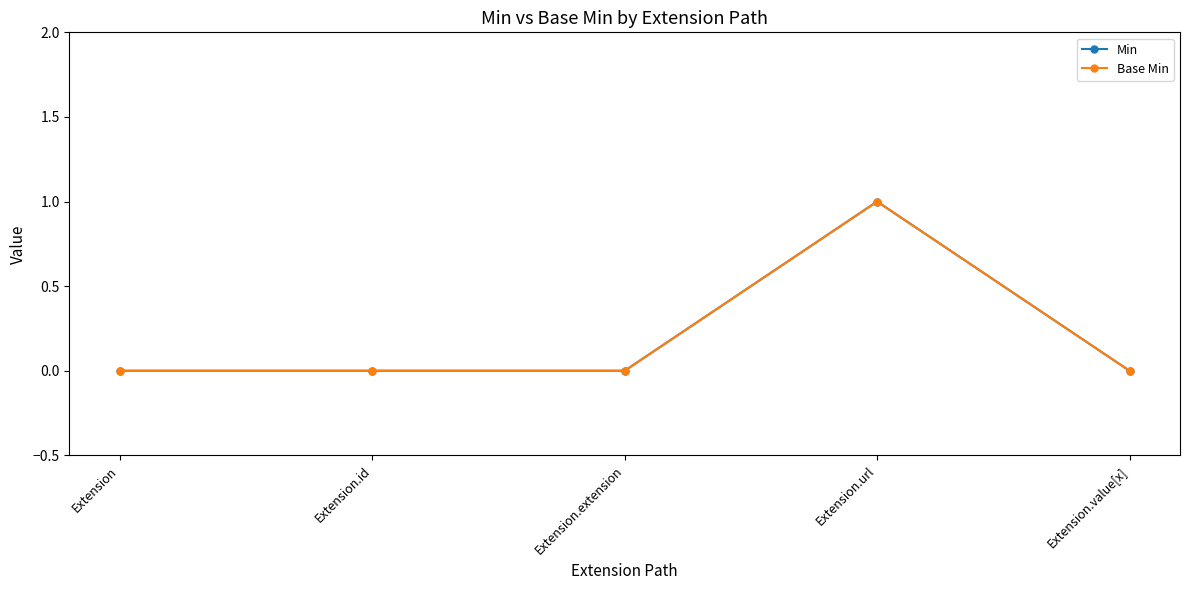

True or false: Base Min has more than 2 points higher than both neighbors.

False